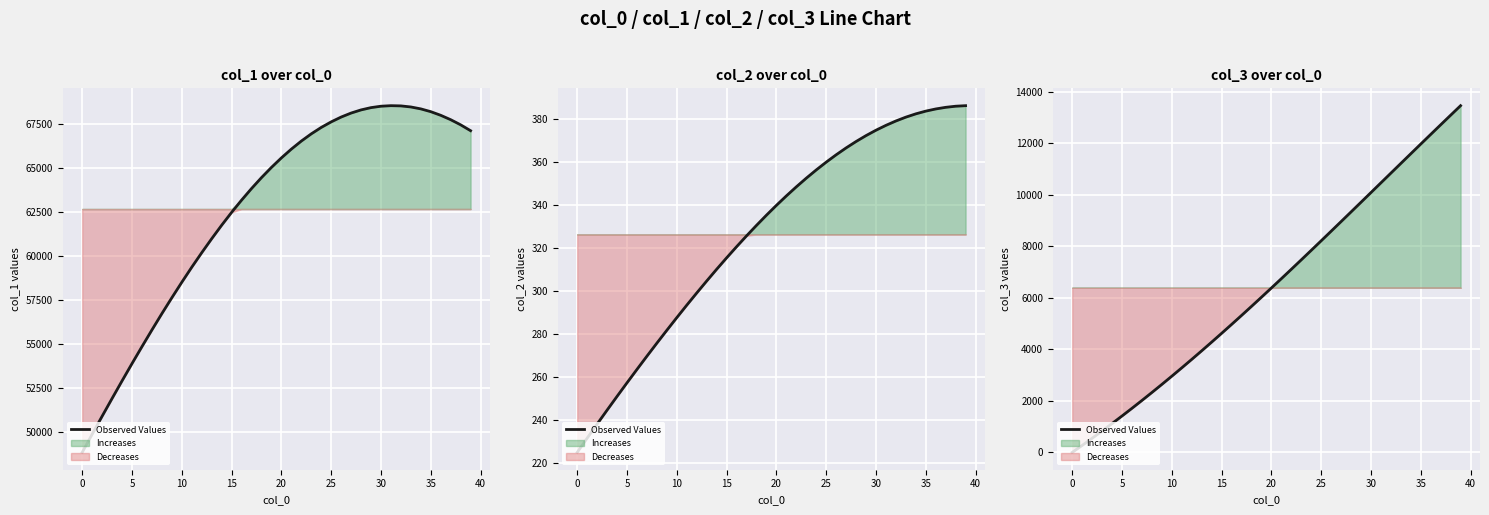

What is the average value?

6395.8